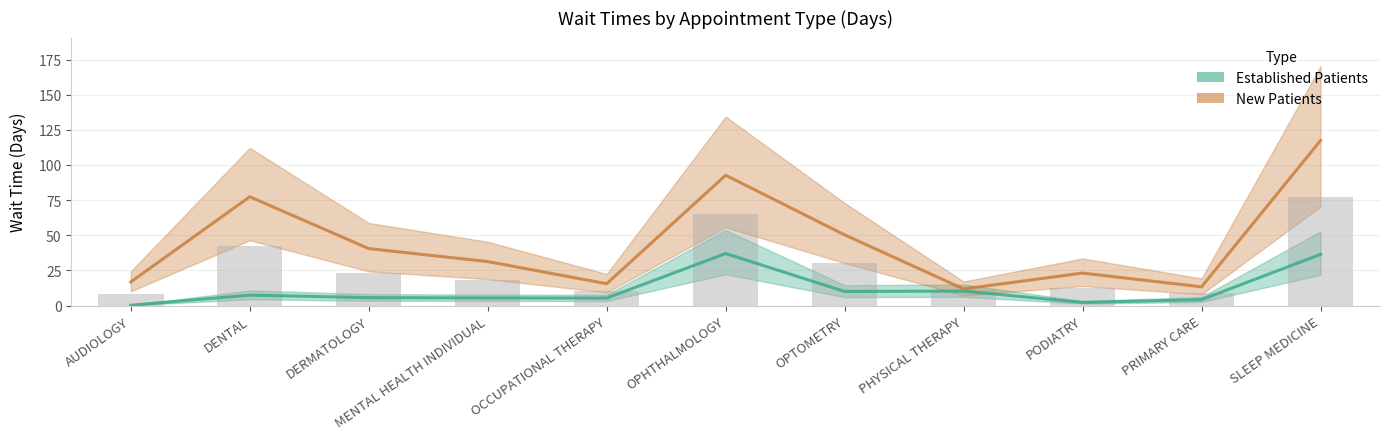

At which category is the sum across all series the highest?

SLEEP MEDICINE